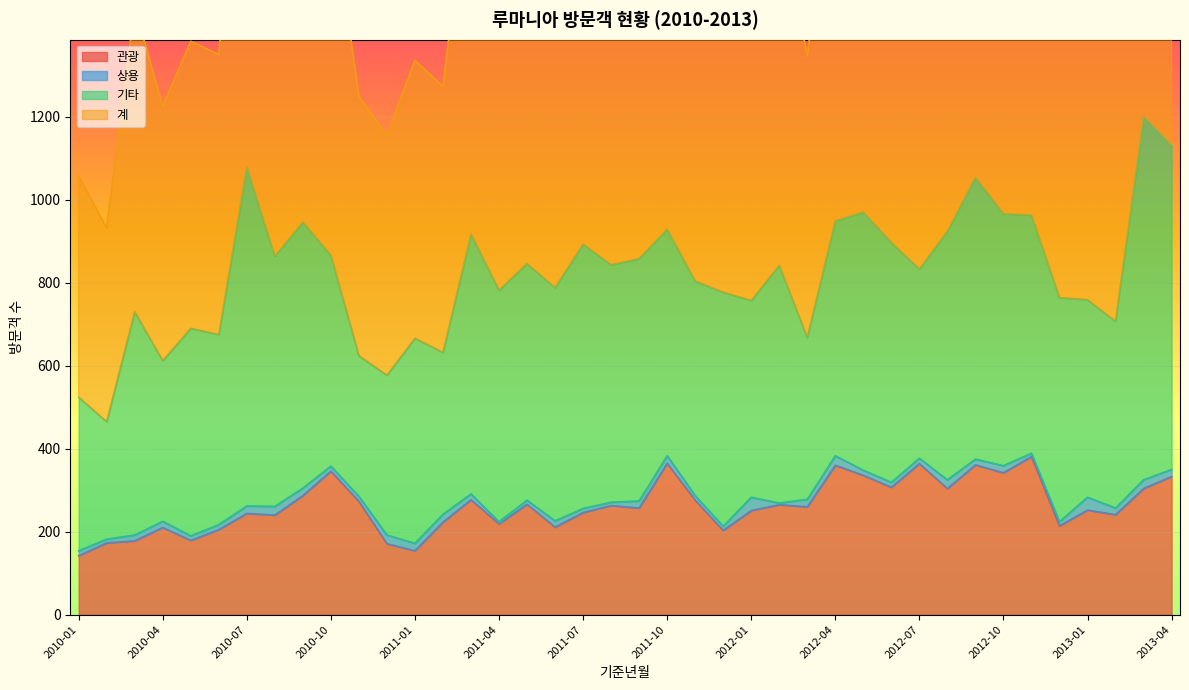

The value of 관광 at 2010-07 is 413. True or false?

False